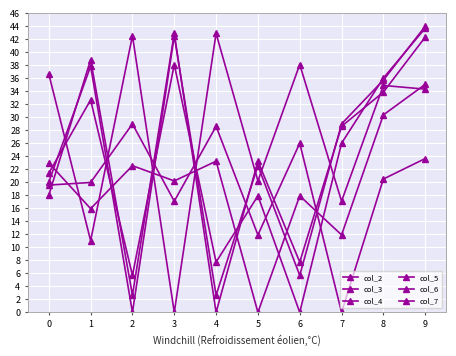

What is the average value of the col_4 series?

23.8